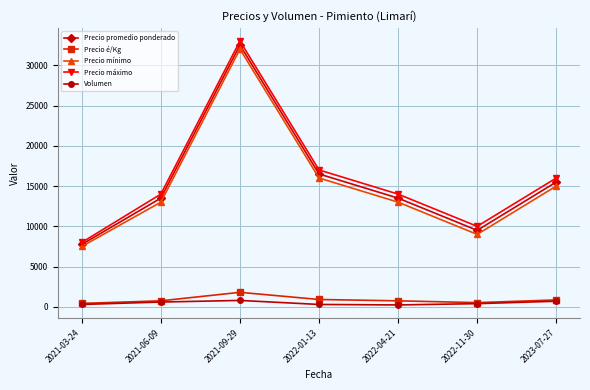

What is the total value across all series at 2021-03-24?

23981